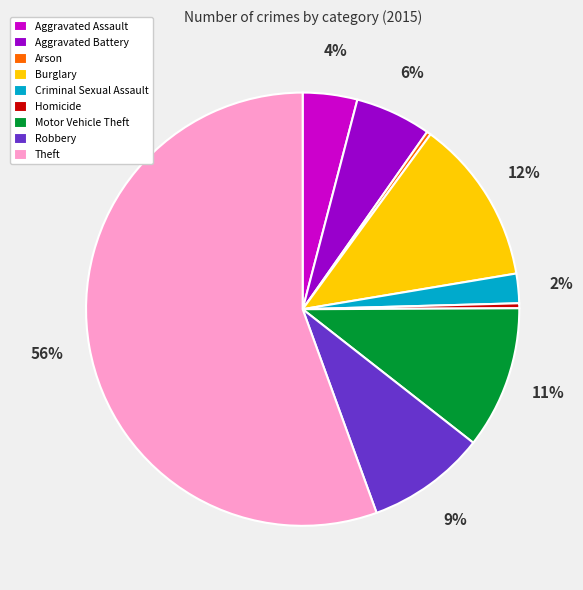

How many segments does this pie chart have?

9